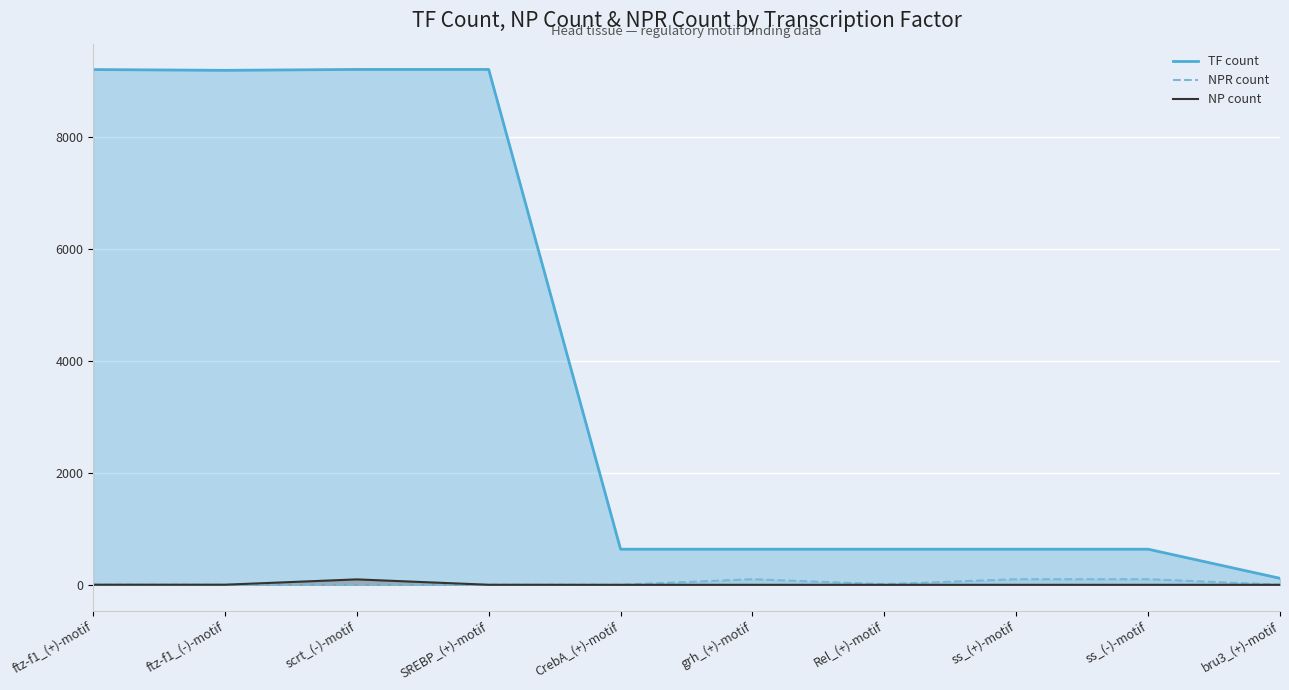

Between ss_(-)-motif and bru3_(+)-motif, which is larger?

ss_(-)-motif